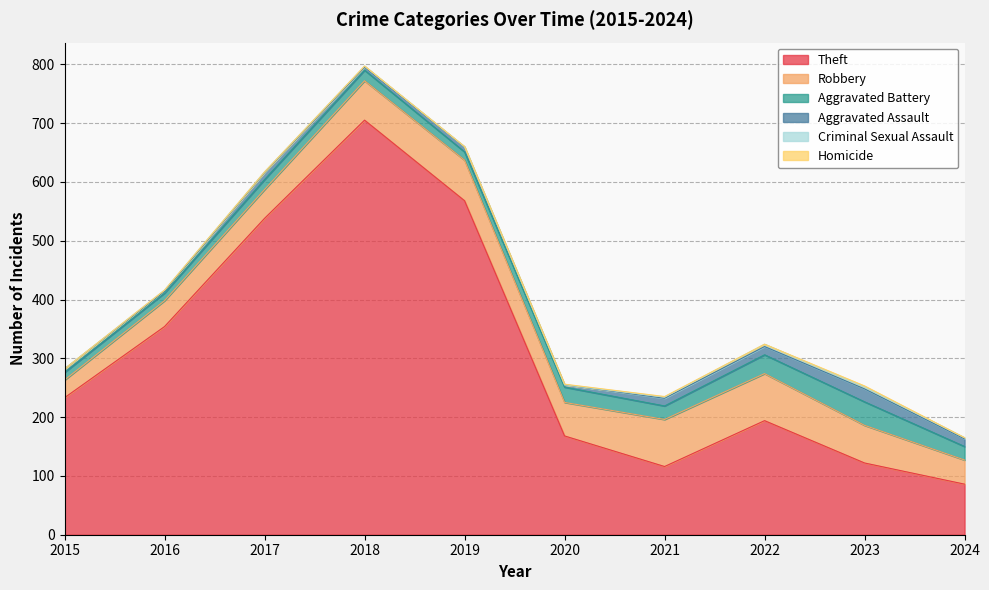

At which category does Criminal Sexual Assault reach its first local peak?

2016